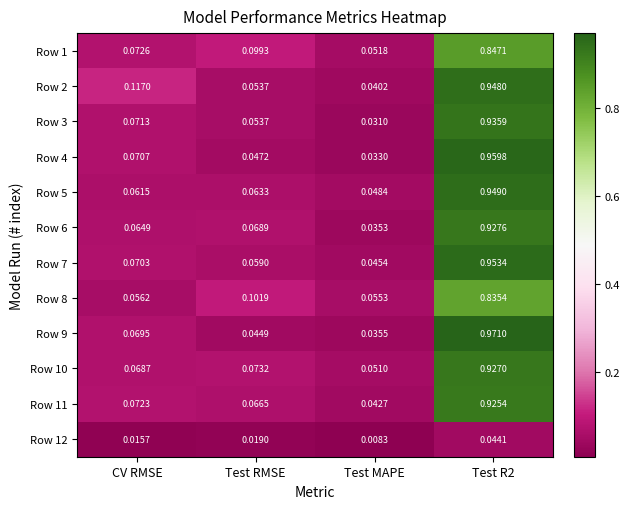

Is the value of Row 3 at Test MAPE greater than the value of Row 6 at Test R2?

No